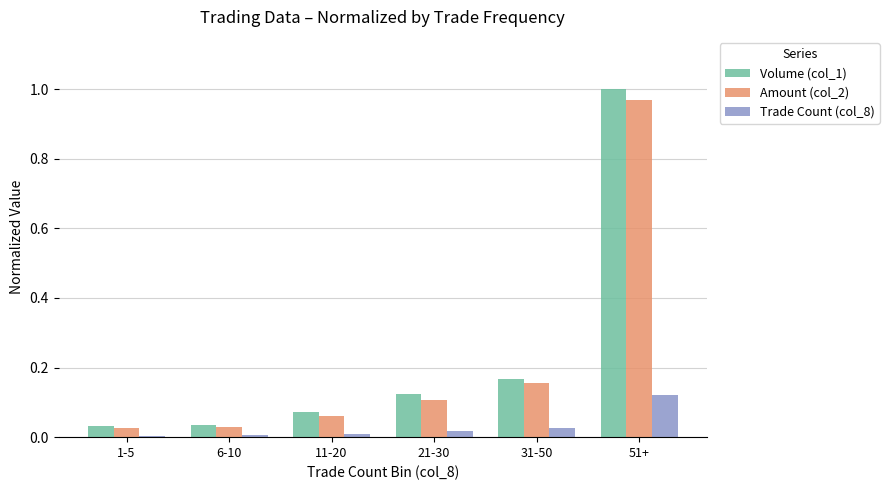

The value of Amount (col_2) at 21-30 is 0.1. True or false?

True